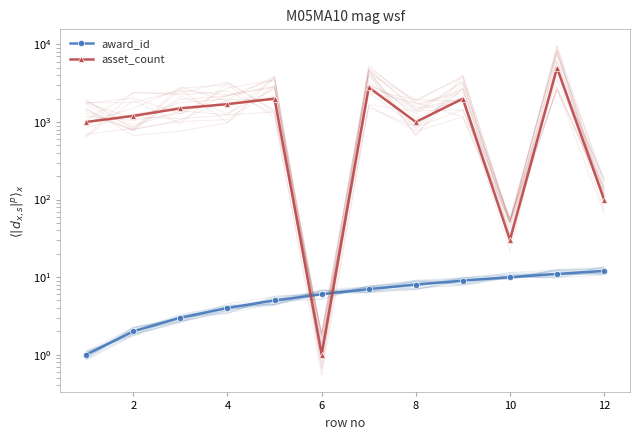

How many data points does each series have?

12